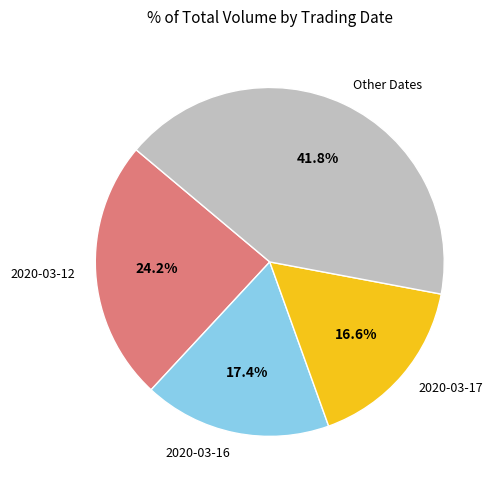

Does any single category account for the majority?

No